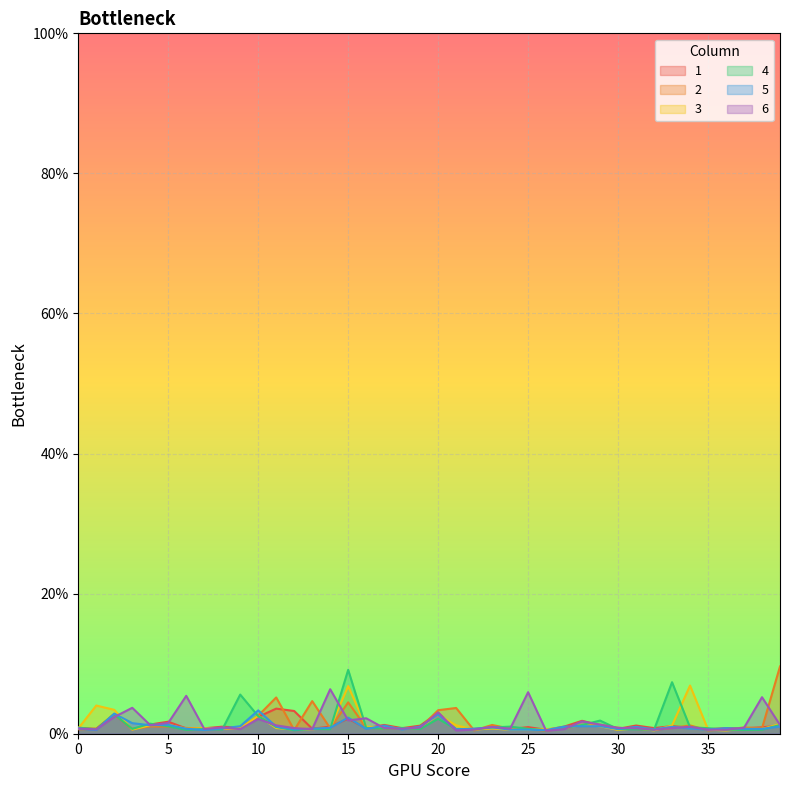

The 2 series shows 0.0 at 2. True or false?

False